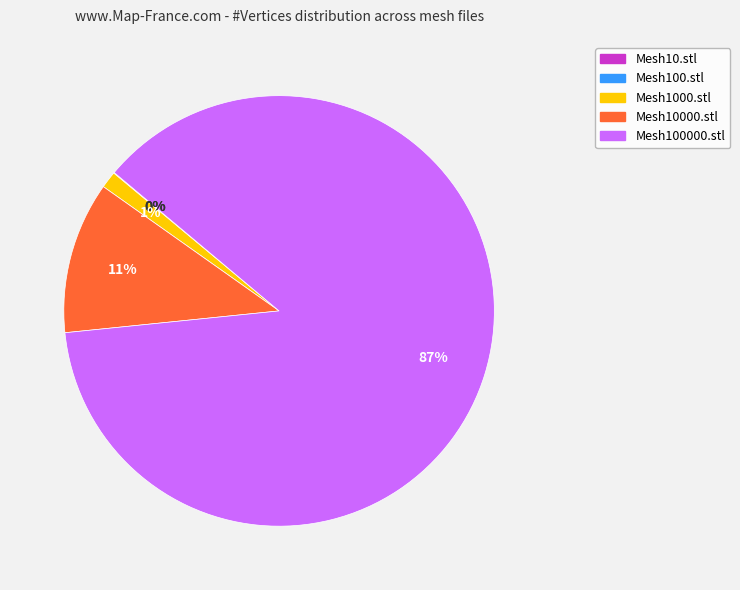

Do Mesh100000.stl and Mesh10000.stl together represent more than half of the pie?

Yes